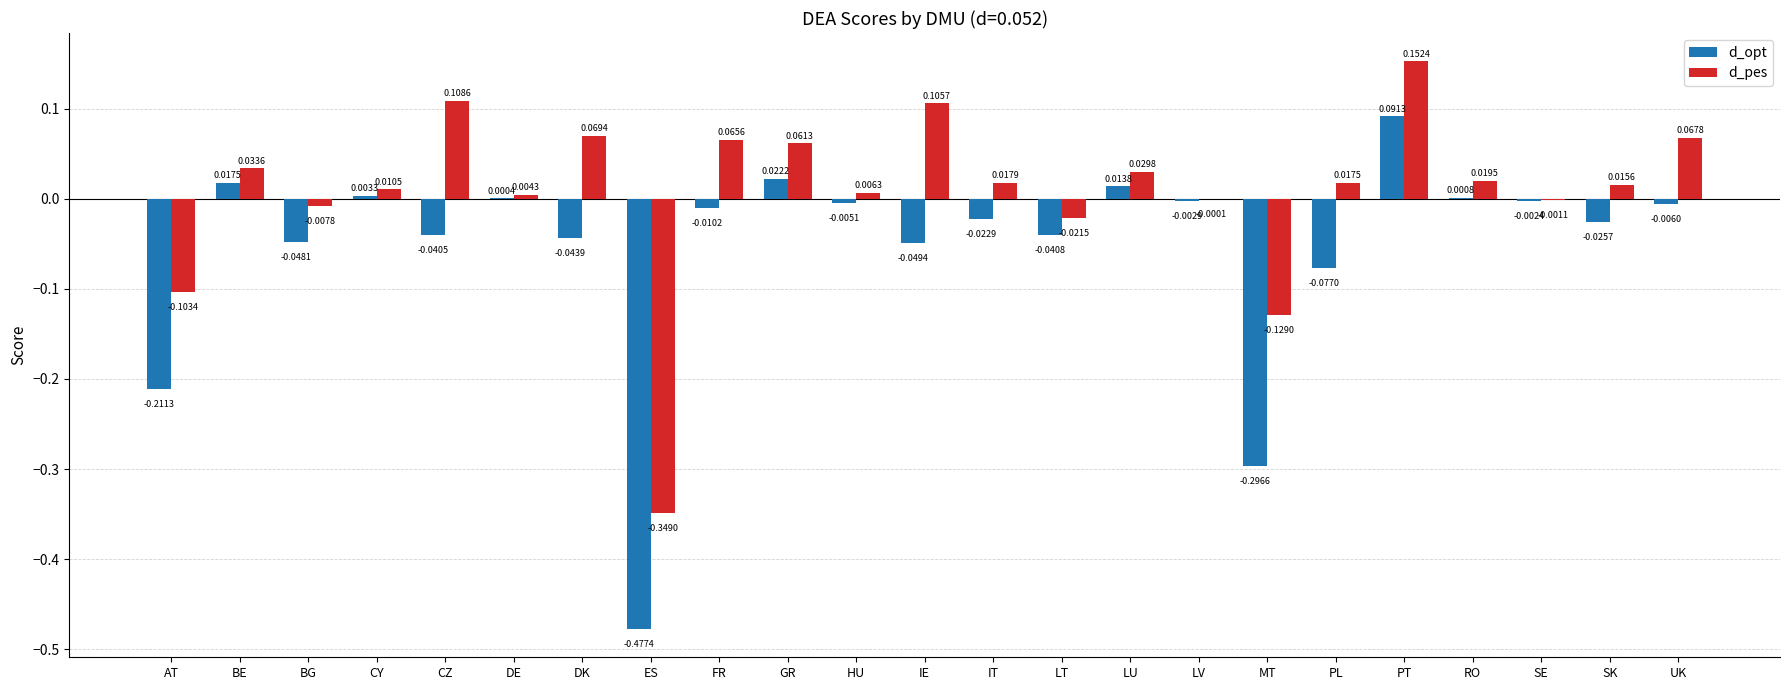

At which category does the chart reach its peak across all series?

PT